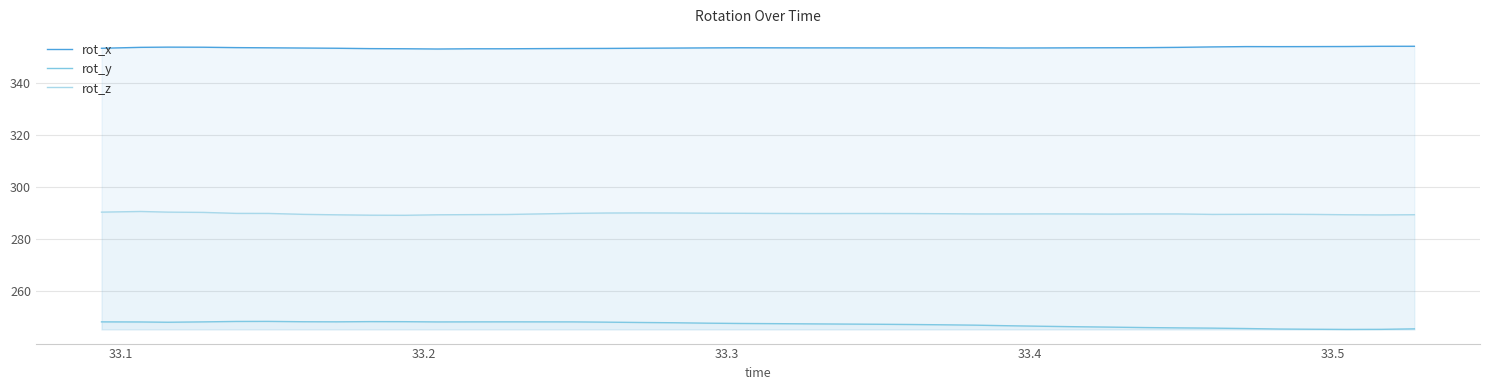

What is the maximum value for rot_y?

248.5